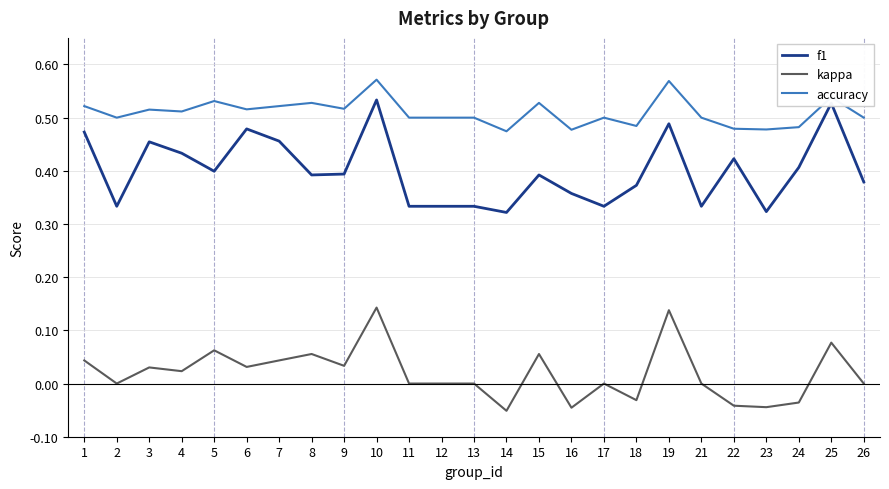

What is the total value across all series at 23?

0.8